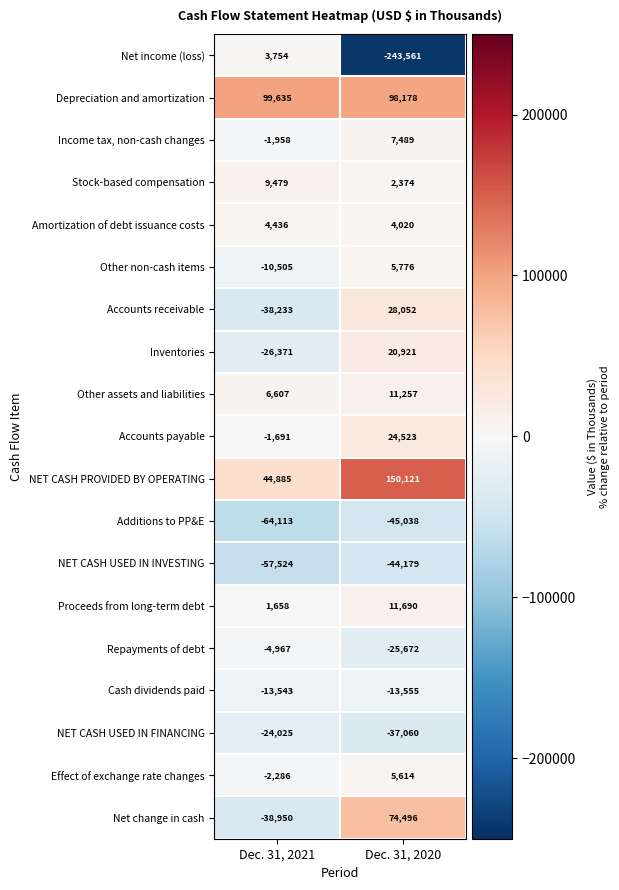

What is the spread (max minus min) of values at Dec. 31, 2020?

393682